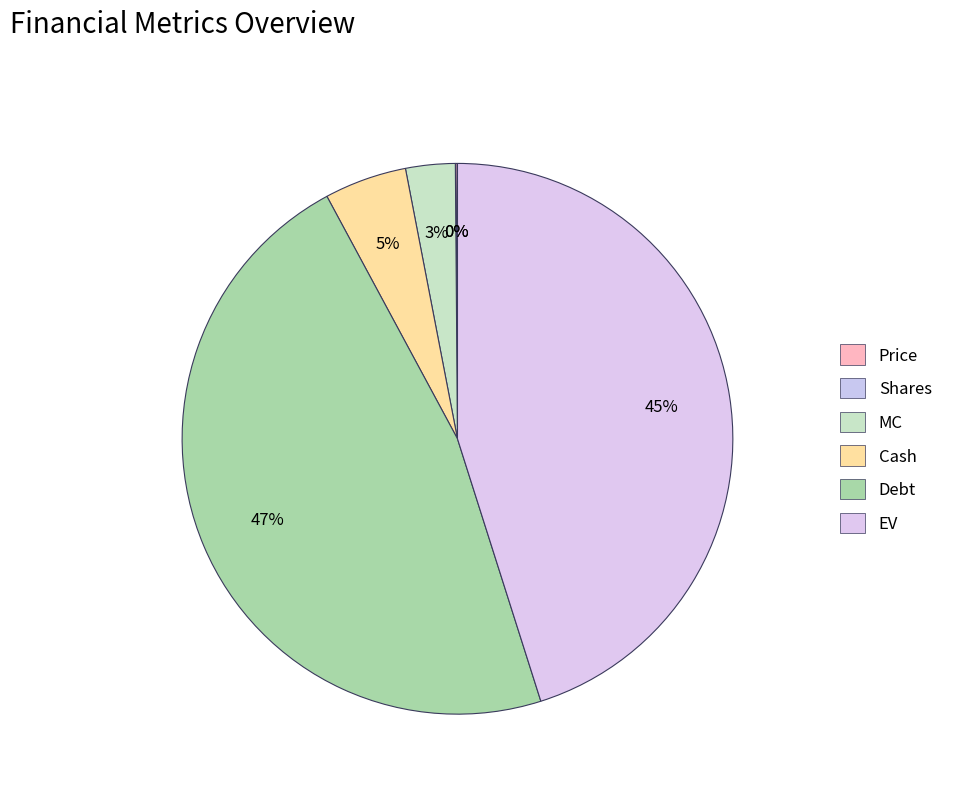

To the nearest percent, what portion does EV represent?

45%